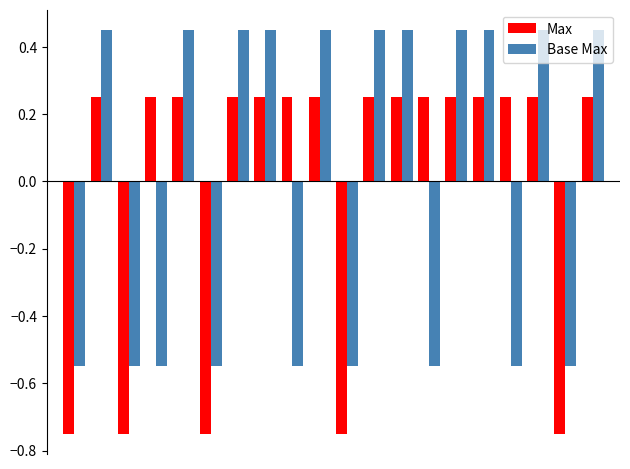

At how many categories does at least one series exceed 0?

15